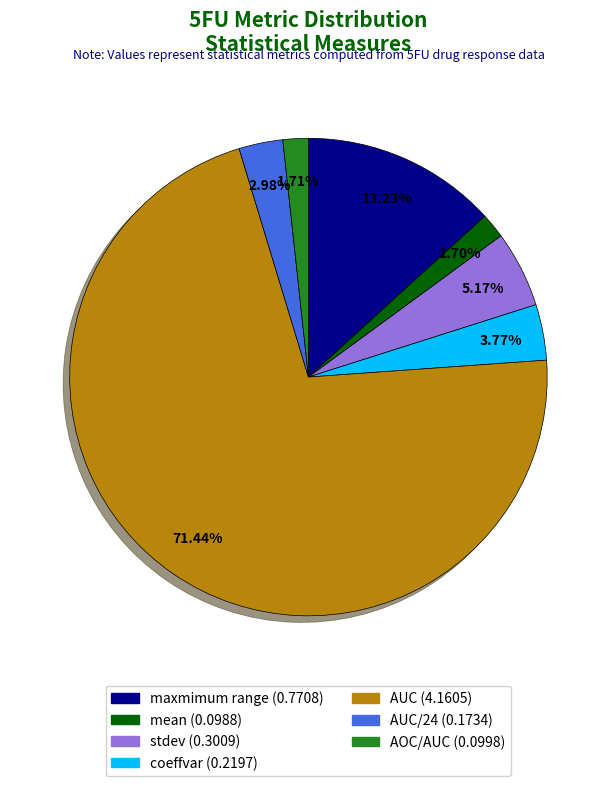

Is there a majority slice in this chart?

Yes